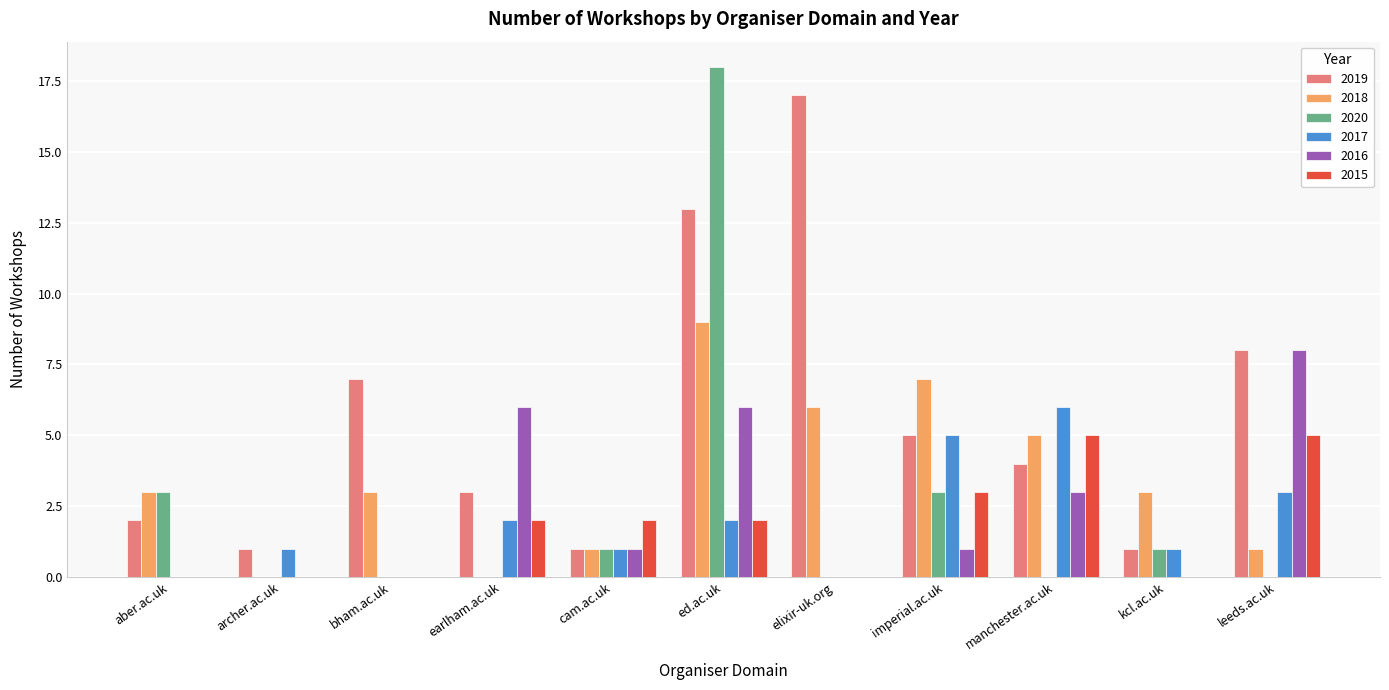

Which label corresponds to the largest value in the chart?

ed.ac.uk